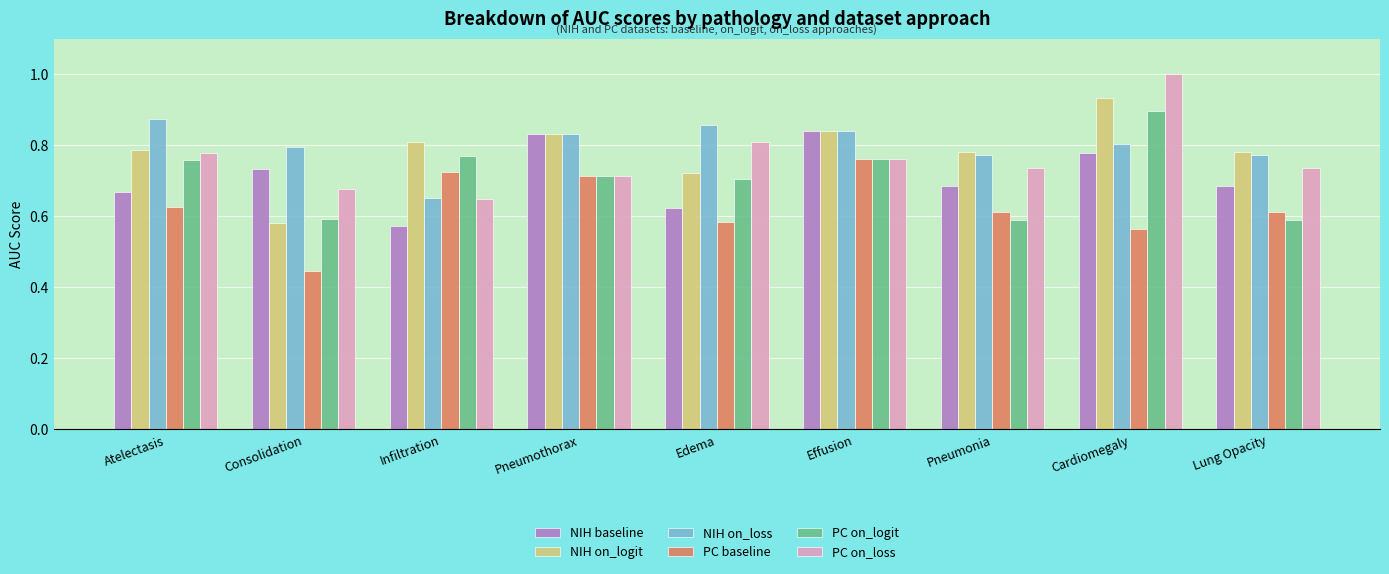

At which label is PC on_loss closest to 0?

Infiltration